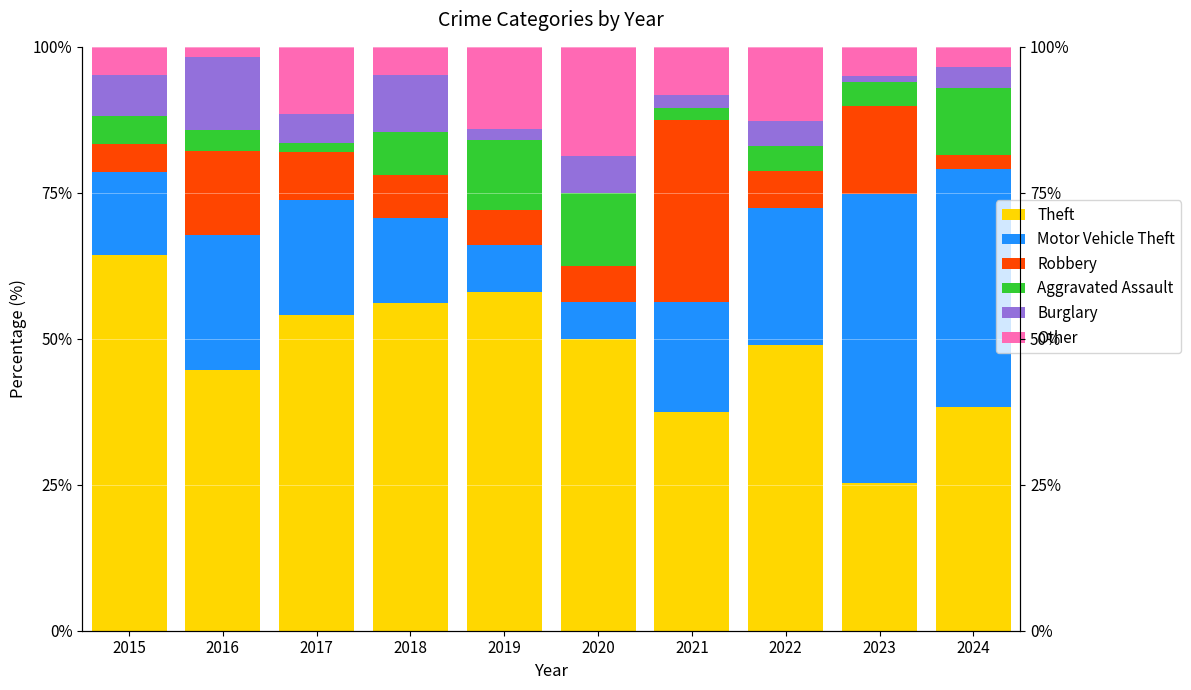

How many groups of bars are there?

10